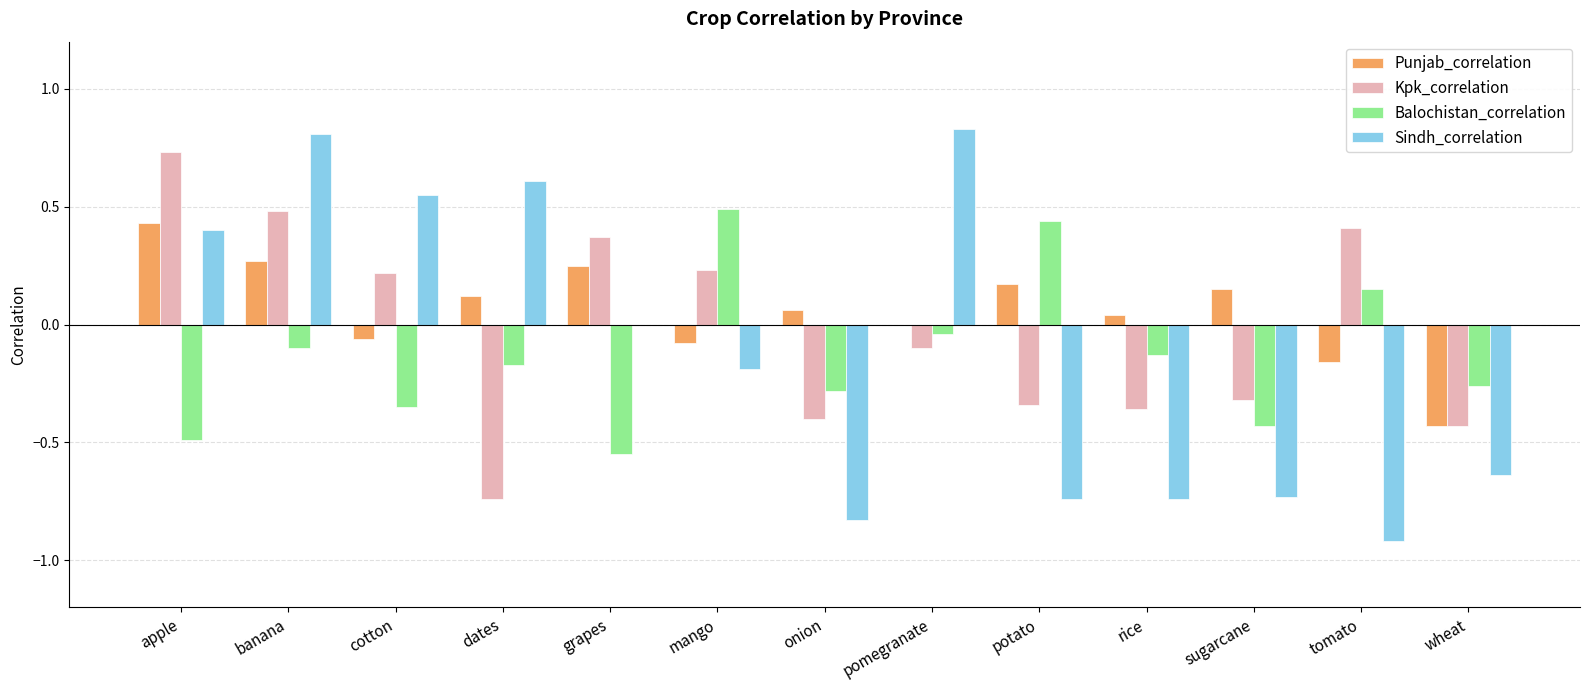

Which series changed the most between cotton and grapes?

Sindh_correlation